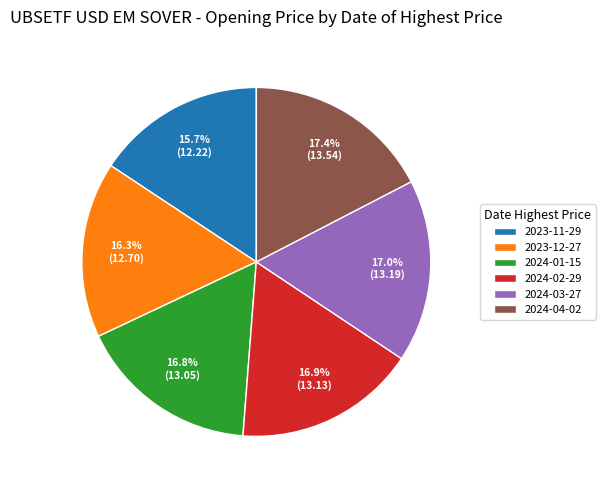

What percentage is the 2023-12-27 slice, to the nearest percent?

16%